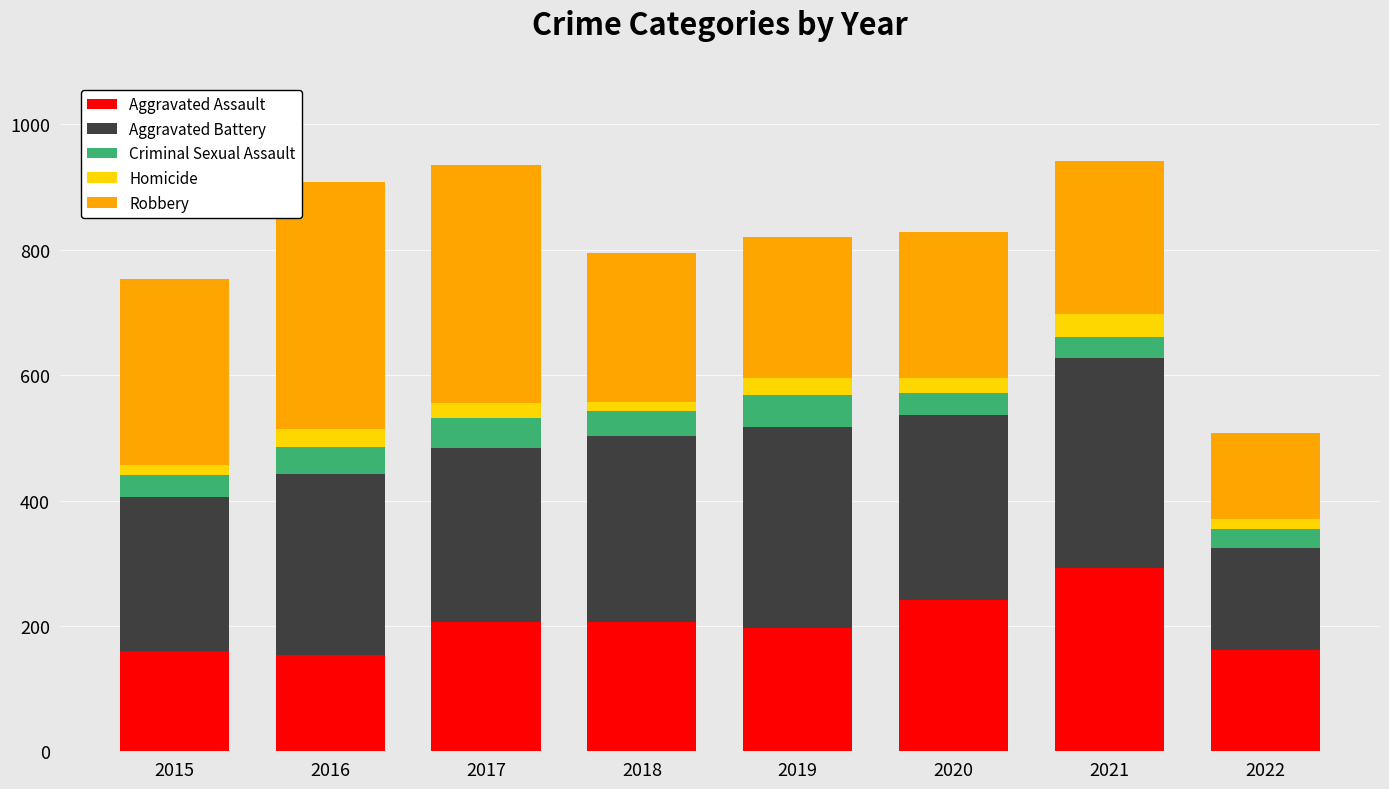

What is the total value across all series at 2021?

942